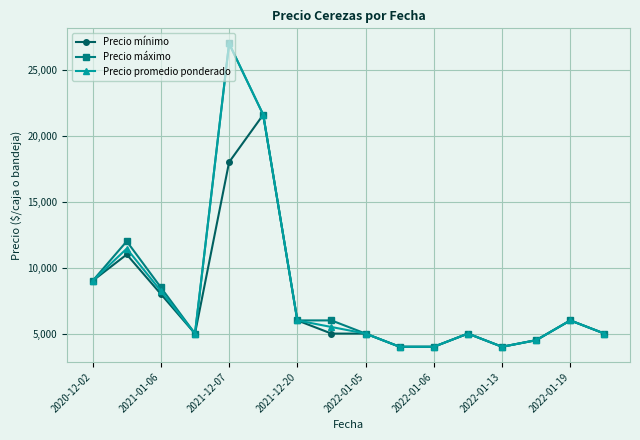

At how many categories does at least one series exceed 6301?

5